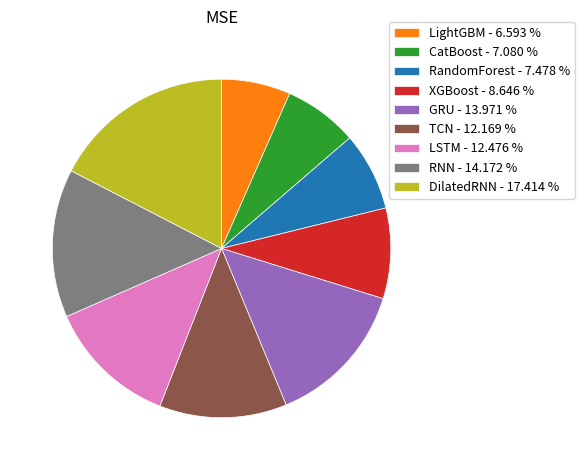

Is the sum of RNN - 14.172 % and RandomForest - 7.478 % greater than half?

No